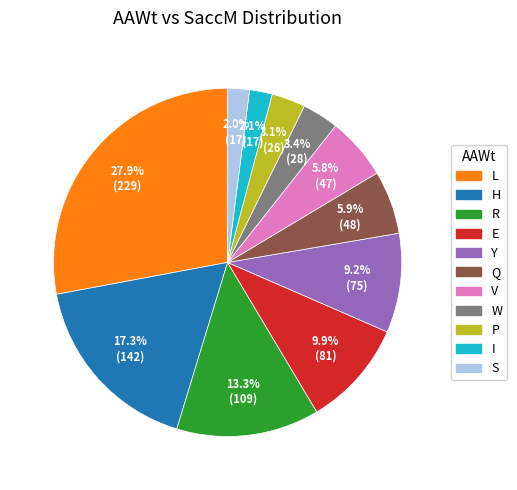

Is there a majority slice in this chart?

No